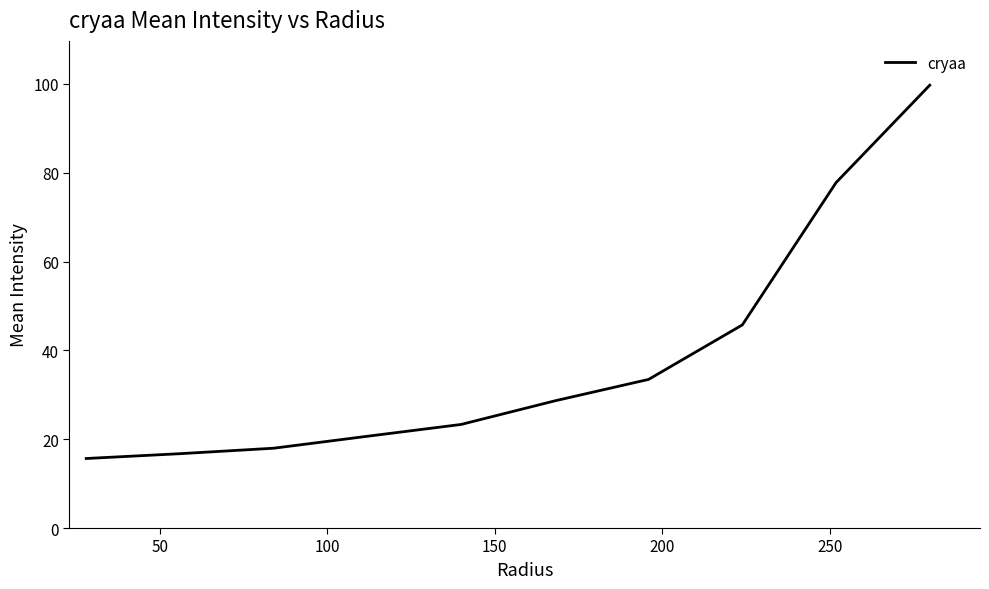

How many lines are shown in the chart?

1